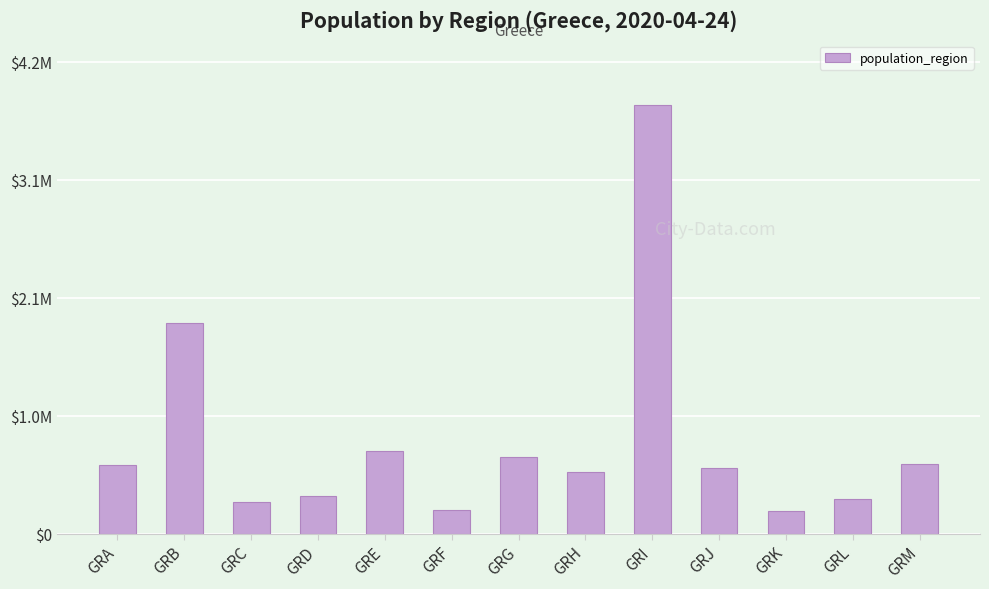

What is the average value?

829682